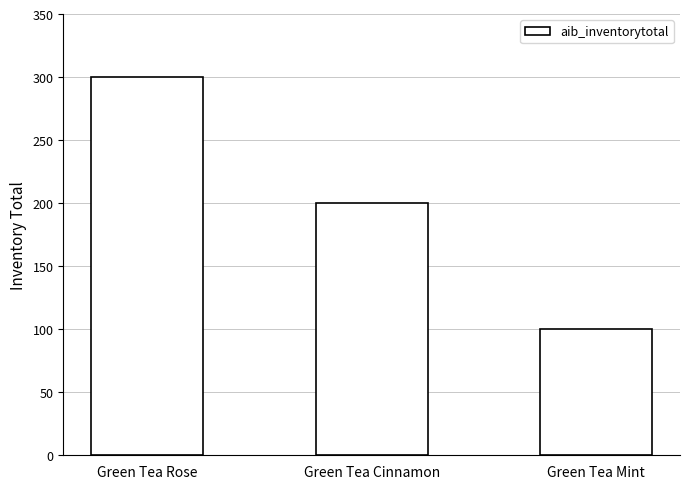

List the labels in order of value, smallest first.

Green Tea Mint, Green Tea Cinnamon, Green Tea Rose